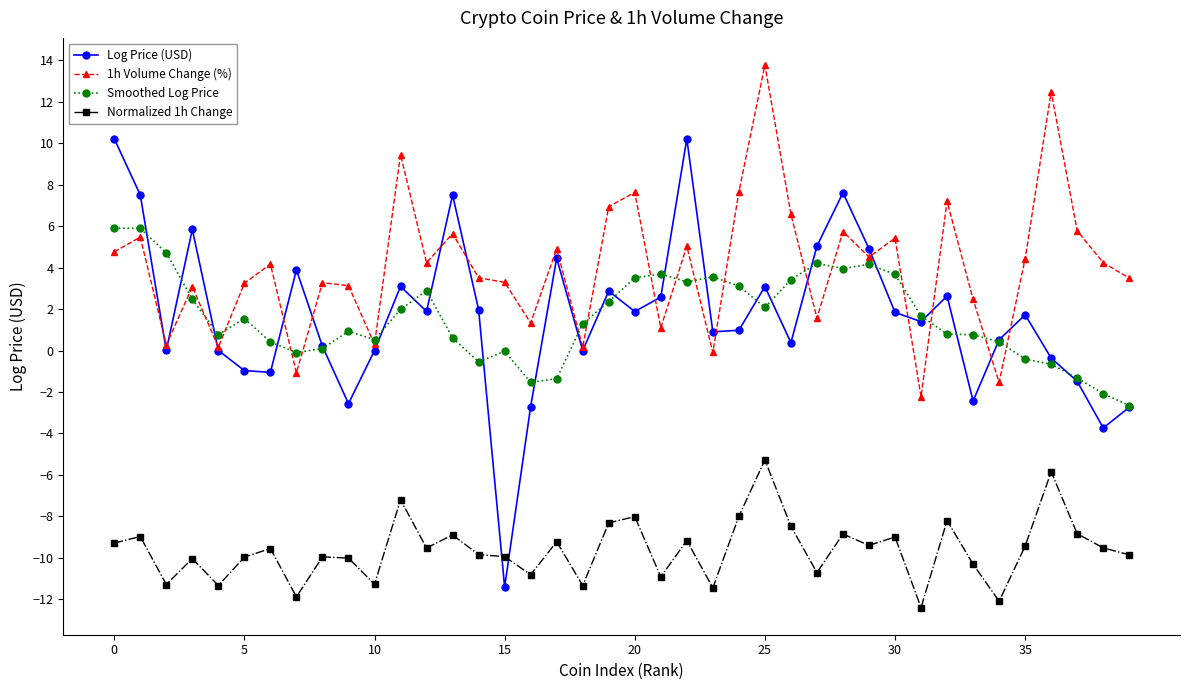

What is the minimum value shown in the chart?

-12.4